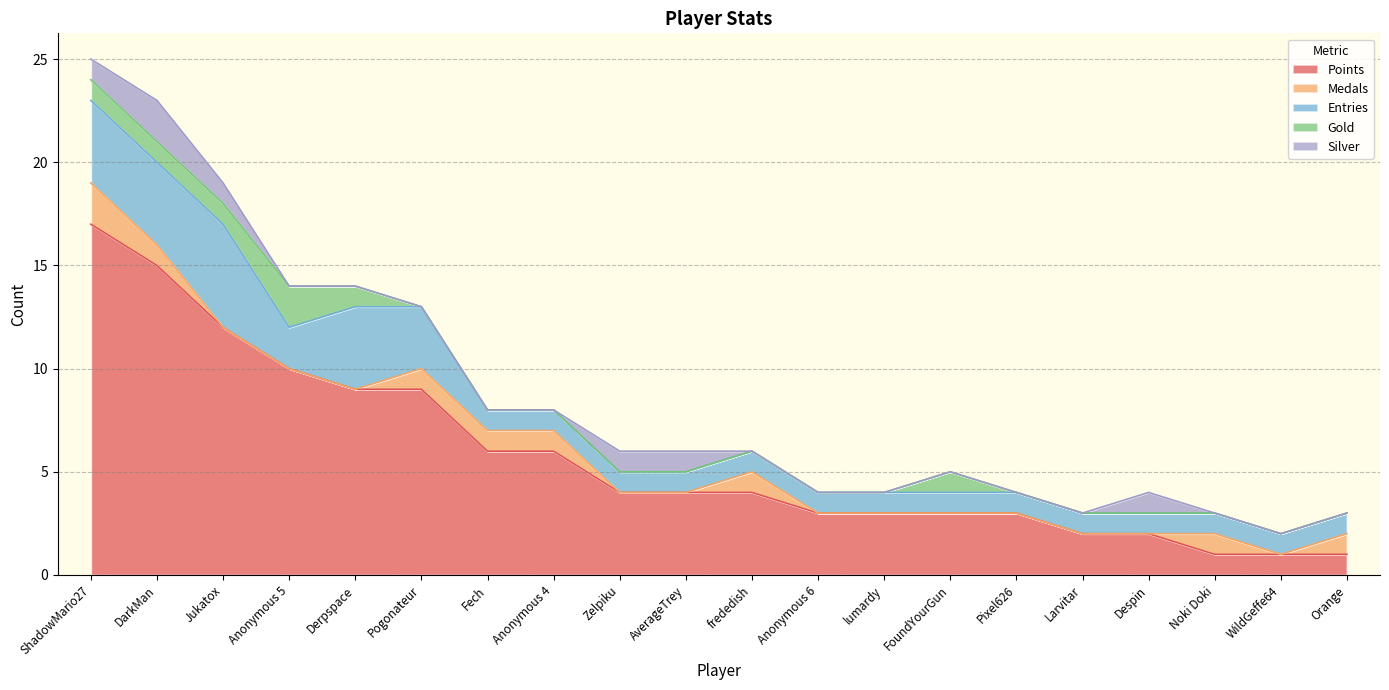

What are all the series names shown in the legend?

Points, Medals, Entries, Gold, Silver